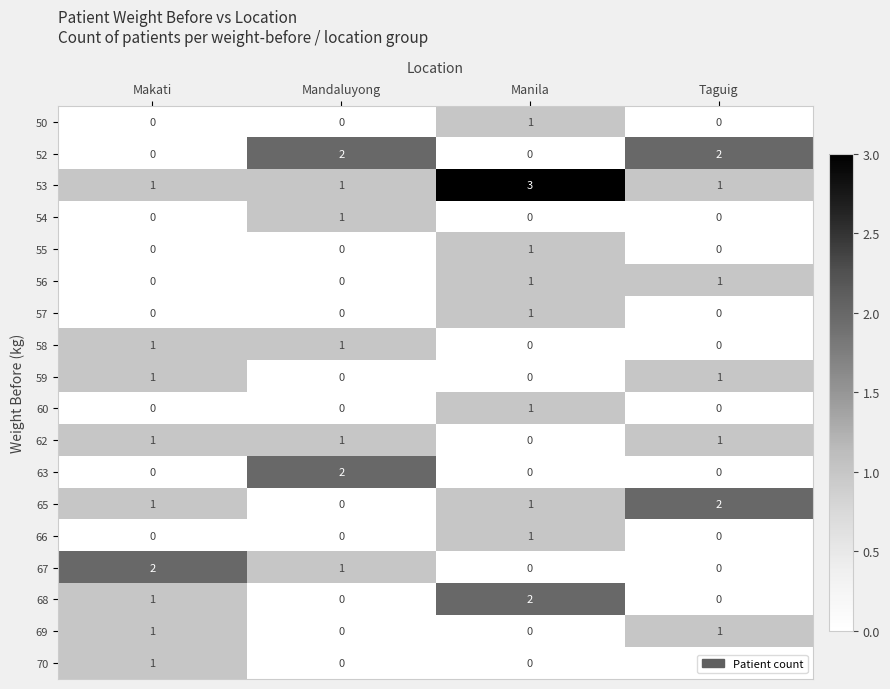

What is the maximum value shown in the chart?

3